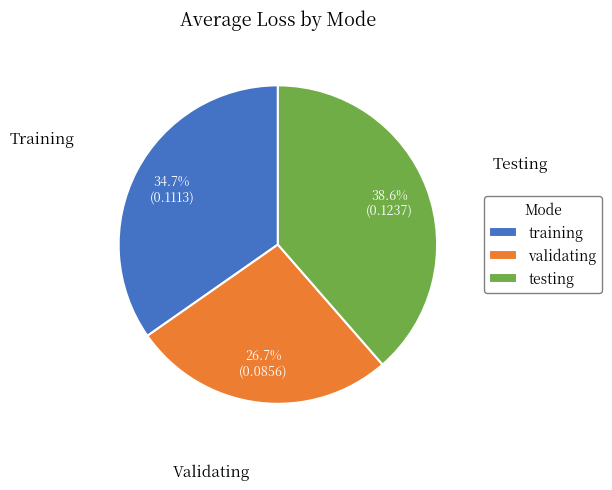

Which category has the biggest portion of the pie?

testing